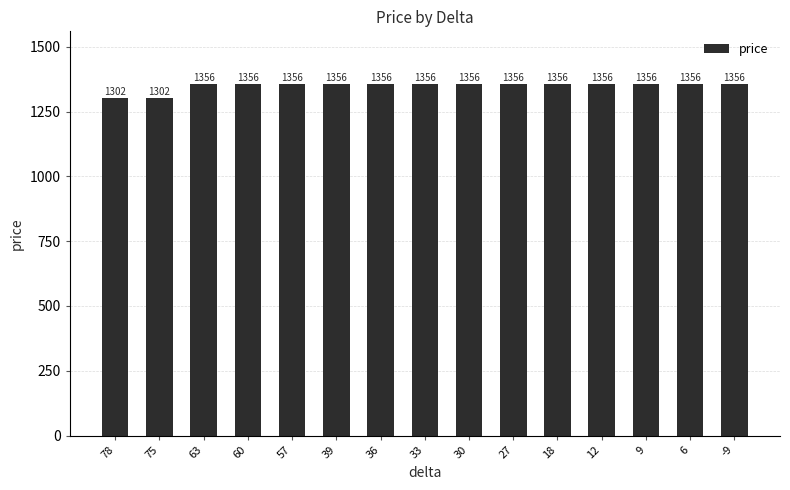

The chart shows a value of 843 at 27. True or false?

False